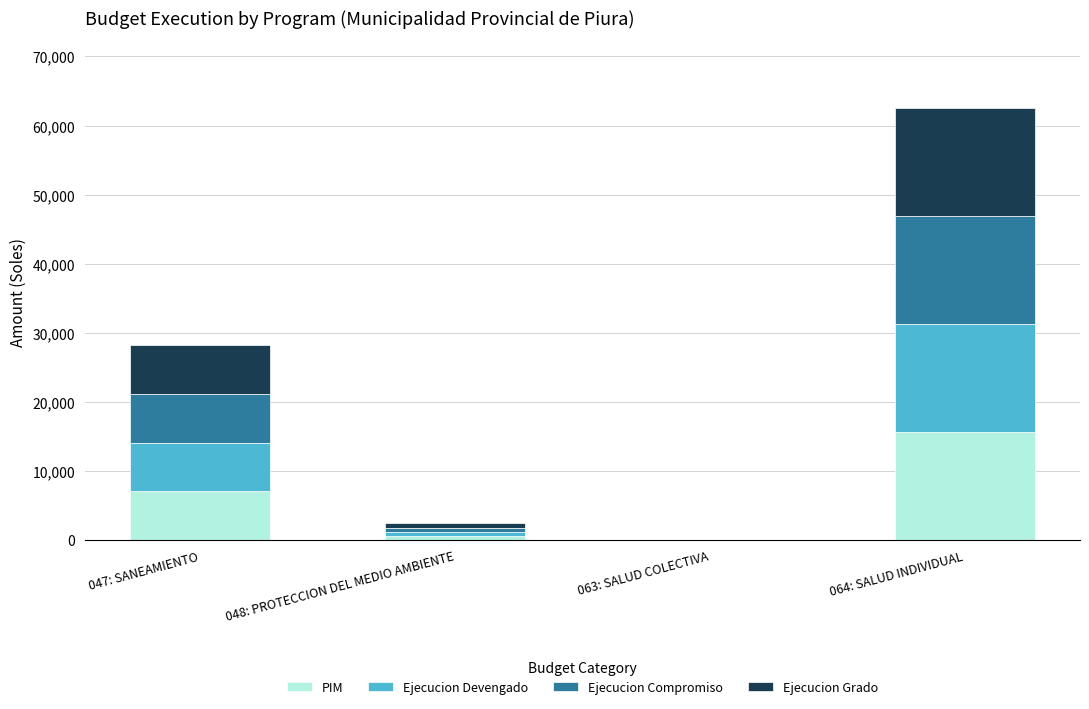

Reading left to right, transcribe the values for PIM.

047: SANEAMIENTO=7053	048: PROTECCION DEL MEDIO AMBIENTE=609	063: SALUD COLECTIVA=0	064: SALUD INDIVIDUAL=15631